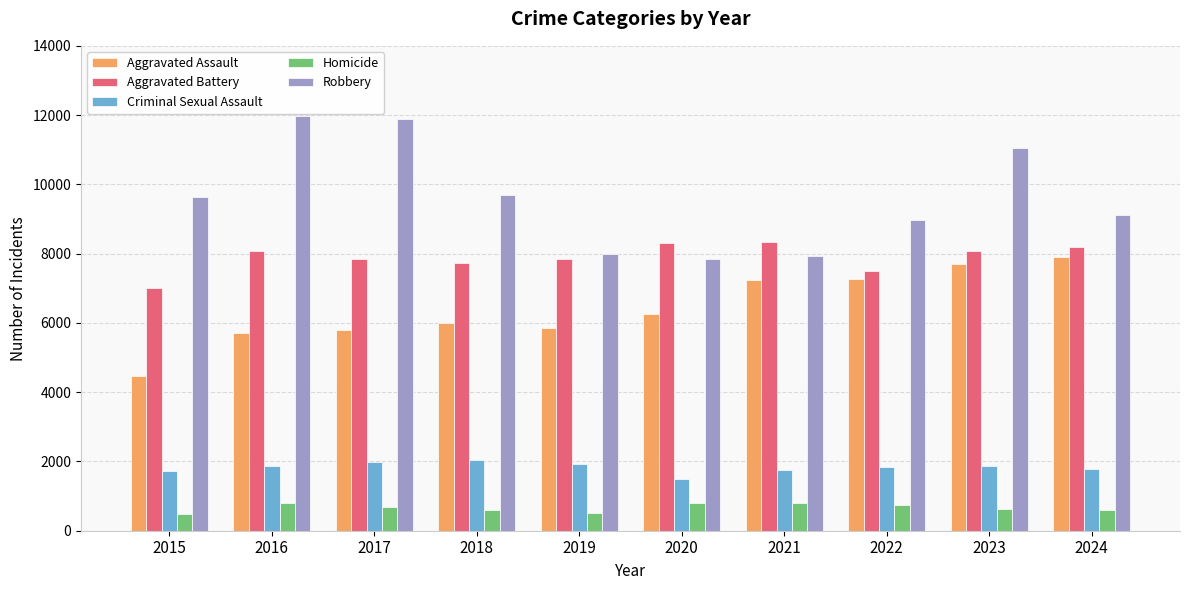

What is the value of the Aggravated Assault bar at the 7th from the left?

7242